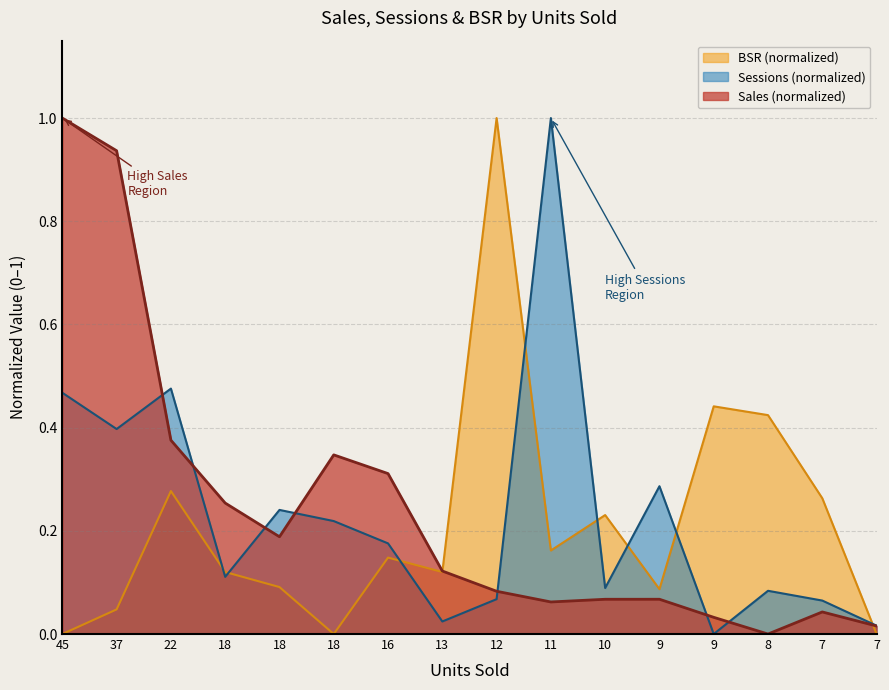

Is it true that Sessions equals 0.2 at 37?

False